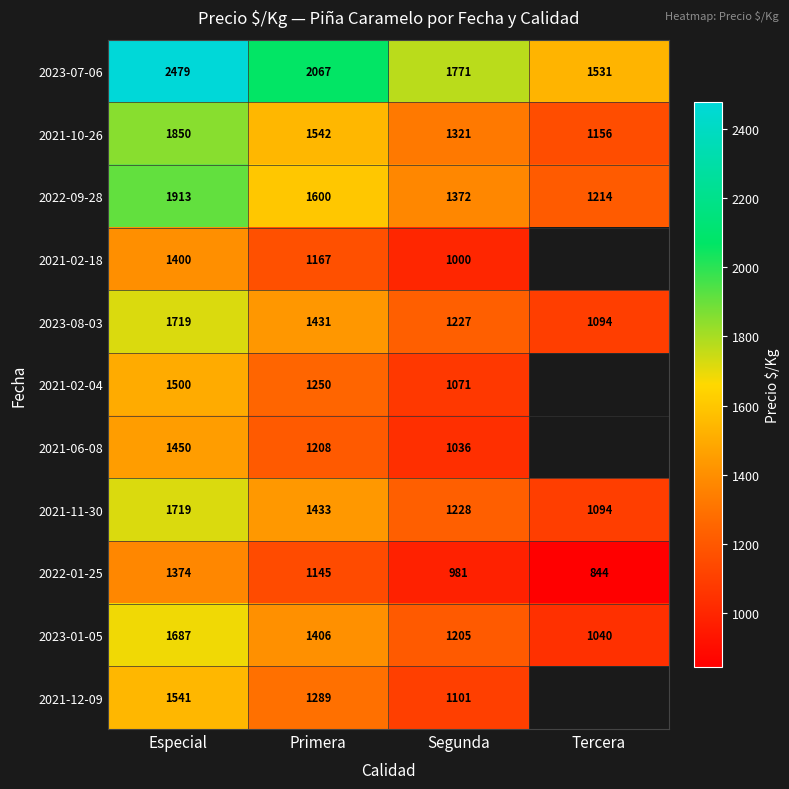

Read the 2022-09-28 value at Tercera.

1214